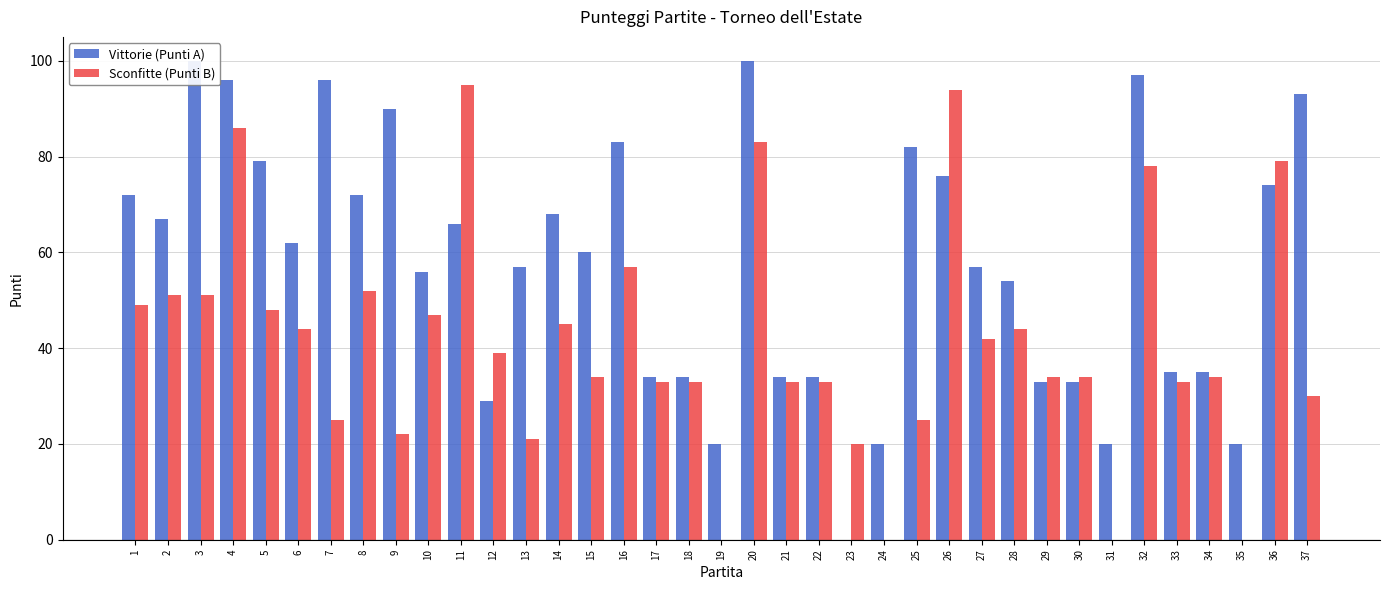

How many series are shown in this chart?

2